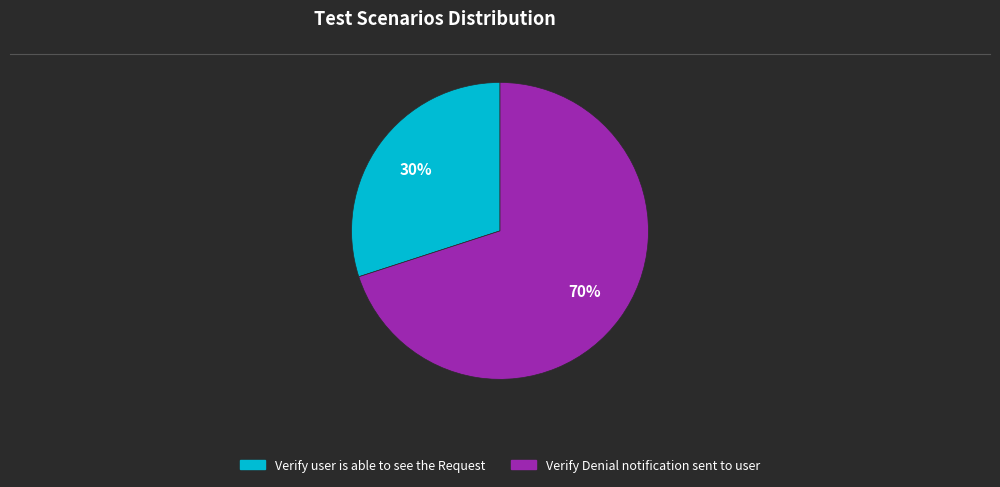

Which category has the smallest portion of the pie?

Verify user is able to see the Request